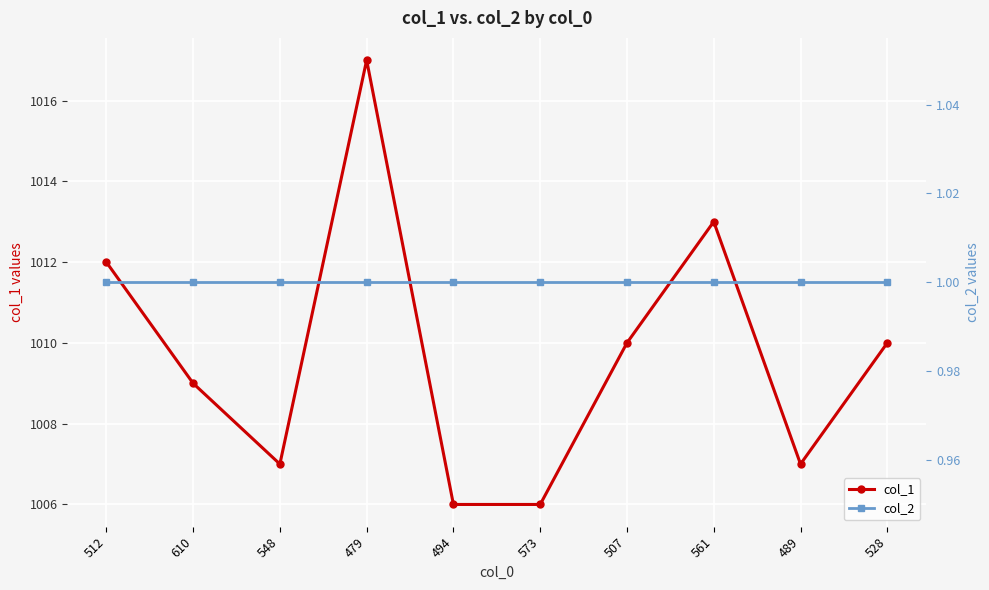

What is the average value of the col_1 series?

1010